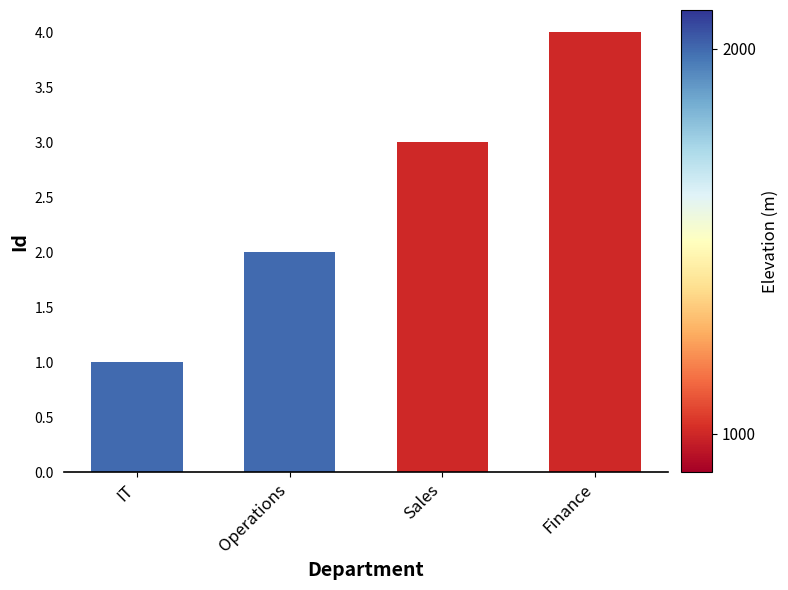

Reading left to right, transcribe all the data shown in this chart.

IT=1	Operations=2	Sales=3	Finance=4